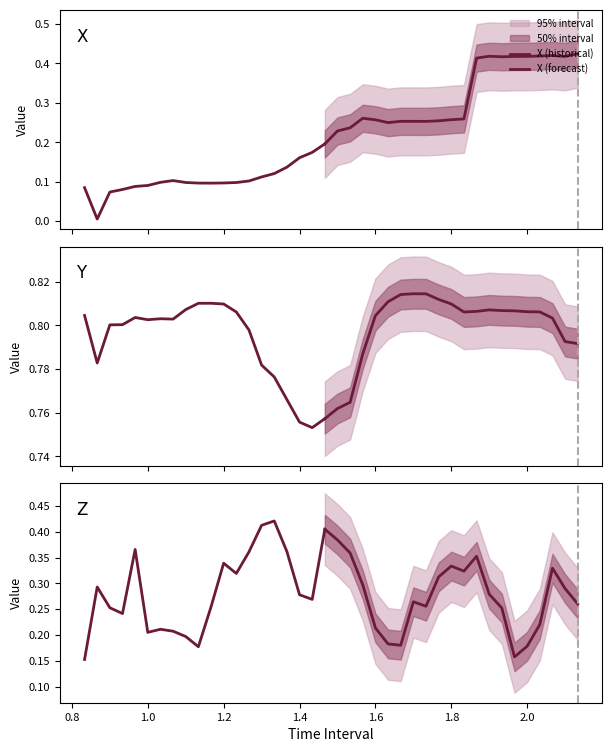

What is the value of the Z point at the 17th from the left?

0.4